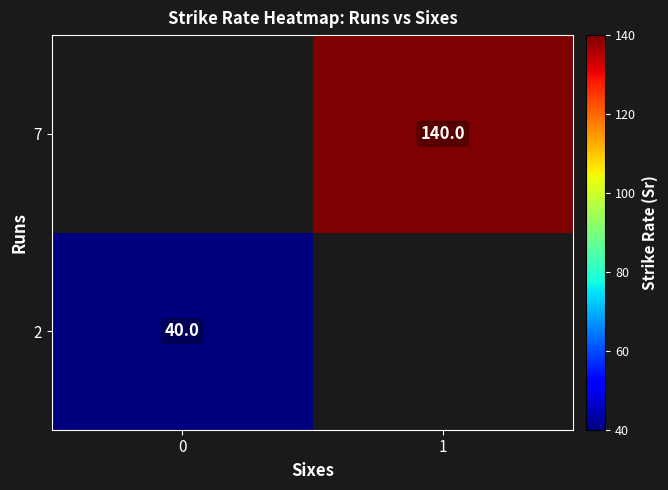

True or false: 2 has a value of 12 at 0.

False